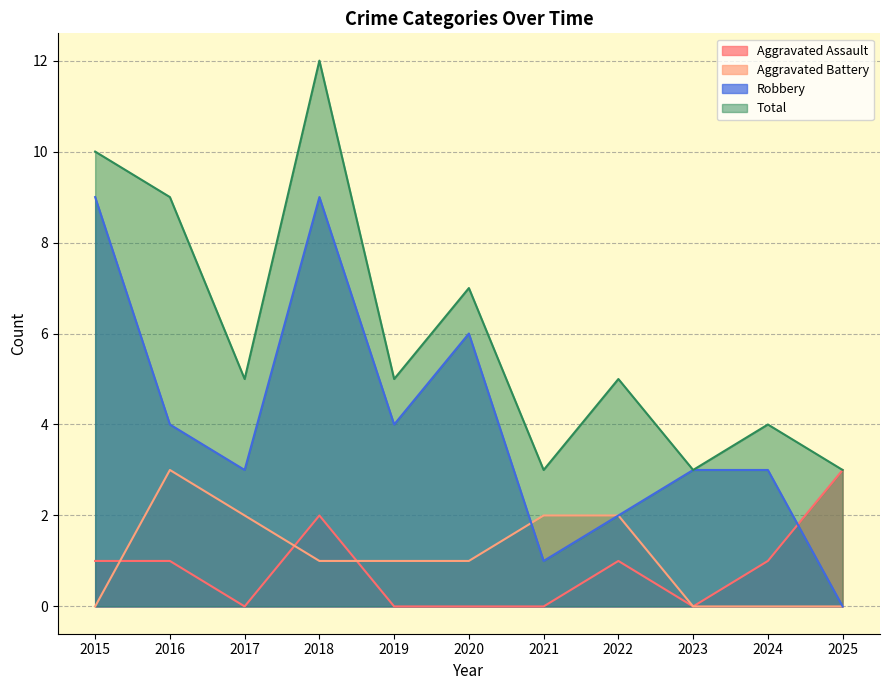

True or false: Robbery and Total cross at least once.

False